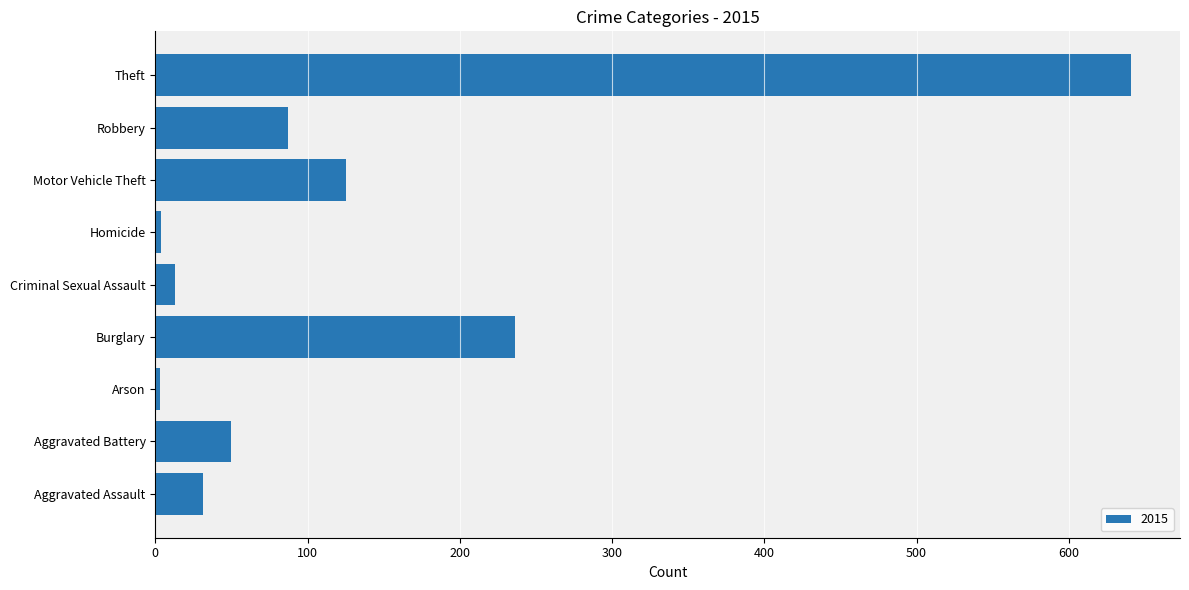

What is the difference between the maximum and minimum values?

638